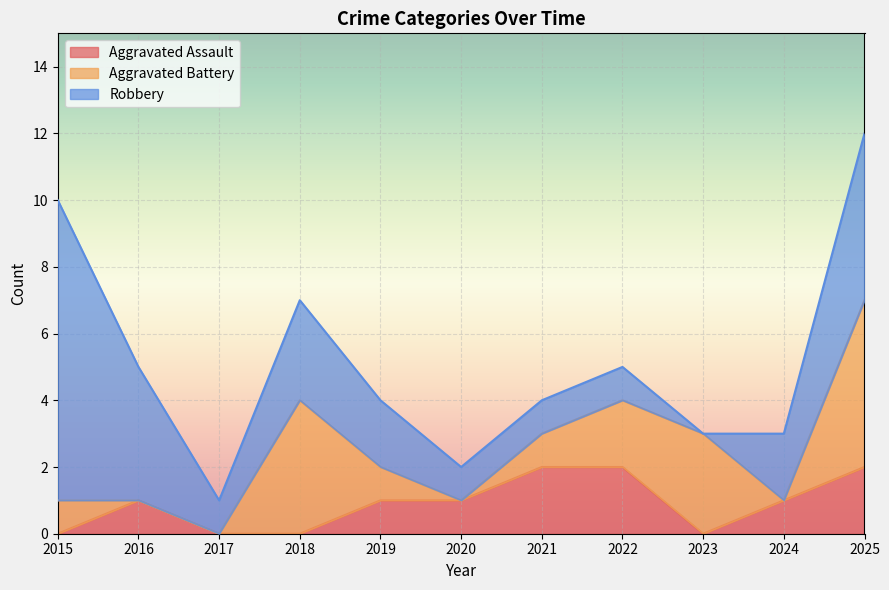

Reading right to left, transcribe all the data shown in this chart.

Aggravated Assault: 2025=2	2024=1	2023=0	2022=2	2021=2	2020=1	2019=1	2018=0	2017=0	2016=1	2015=0
Aggravated Battery: 2025=5	2024=0	2023=3	2022=2	2021=1	2020=0	2019=1	2018=4	2017=0	2016=0	2015=1
Robbery: 2025=5	2024=2	2023=0	2022=1	2021=1	2020=1	2019=2	2018=3	2017=1	2016=4	2015=9